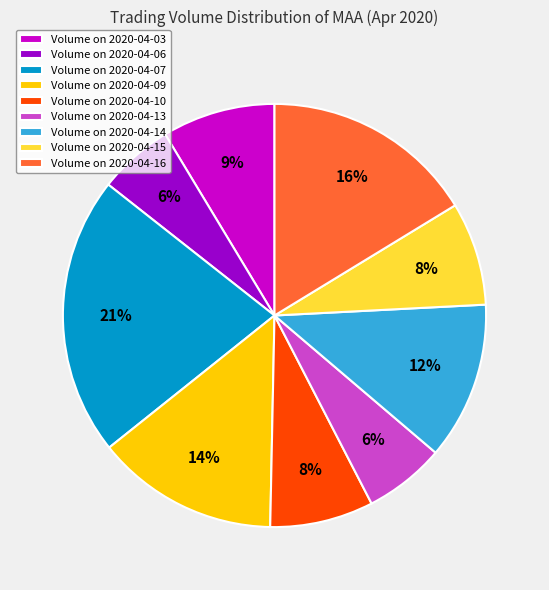

Which has a higher value, Volume on 2020-04-03 or Volume on 2020-04-15?

Volume on 2020-04-03